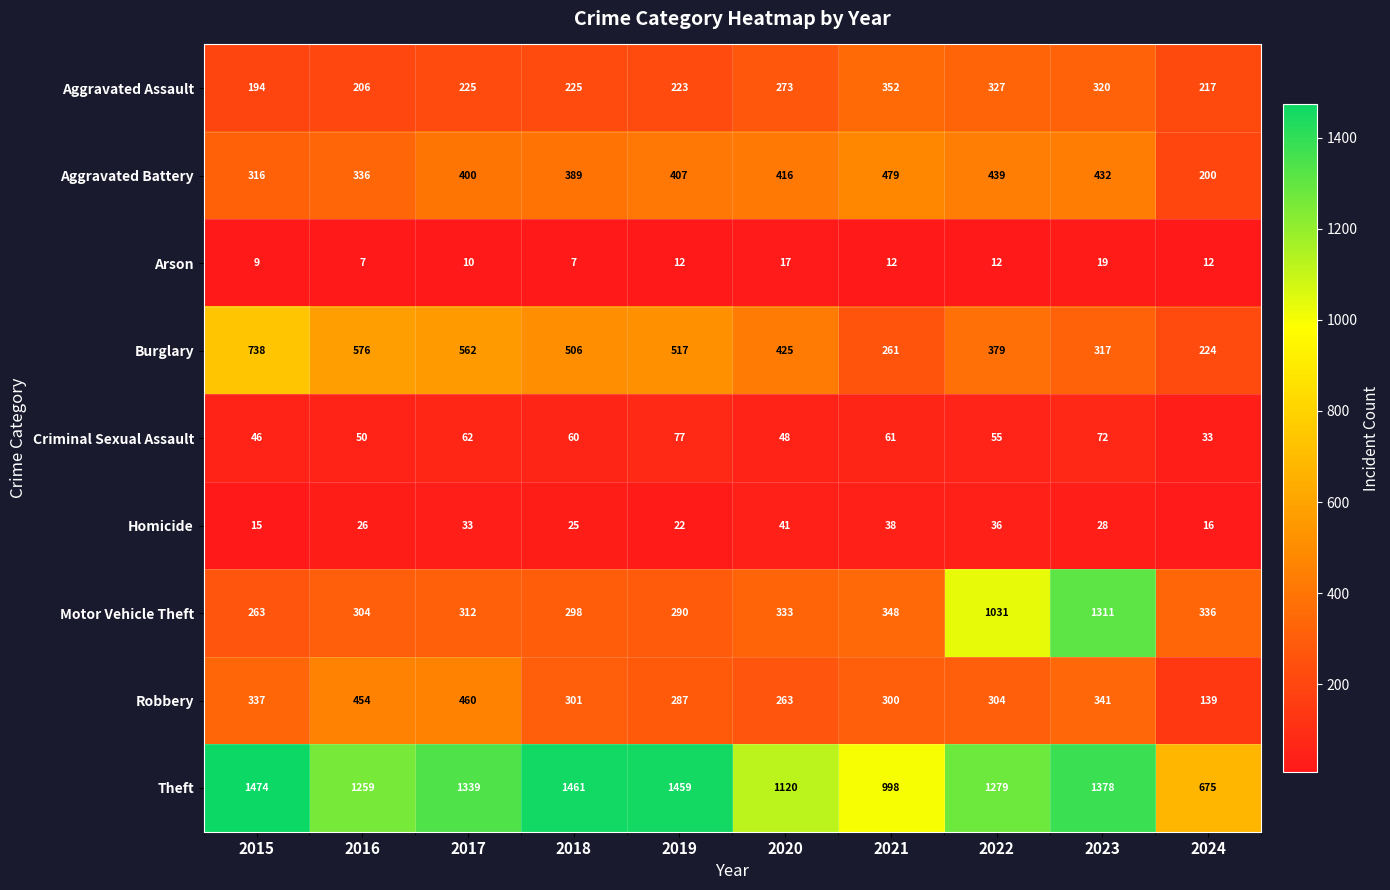

Which series has the largest total across all categories?

Theft